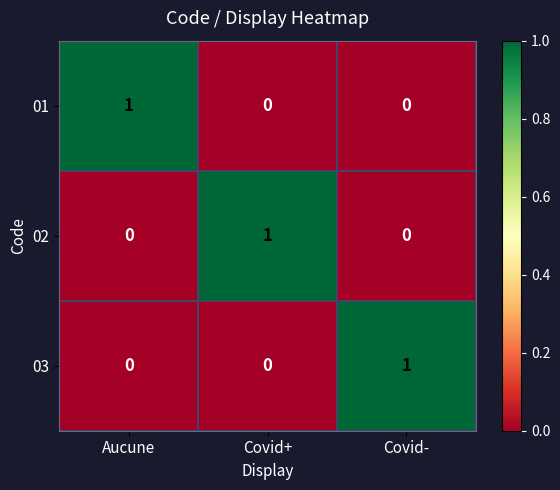

Reading left to right, list all the values displayed in this chart.

01: 1	0	0
02: 0	1	0
03: 0	0	1